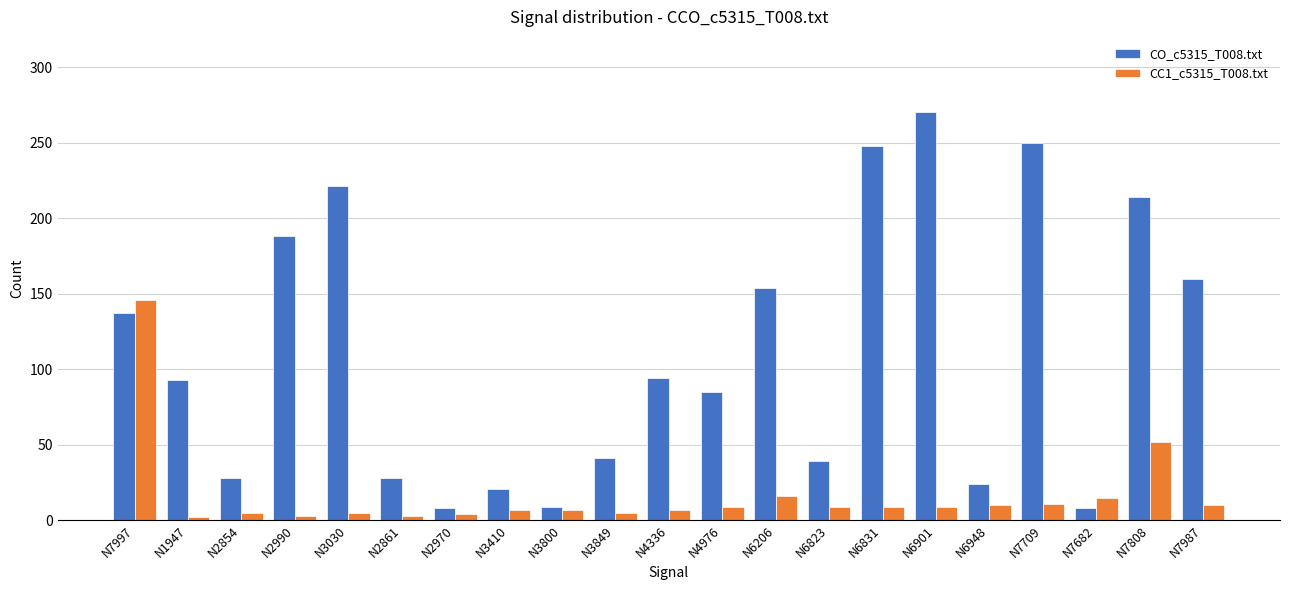

The value of CO_c5315_T008.txt at N1947 is 141. True or false?

False